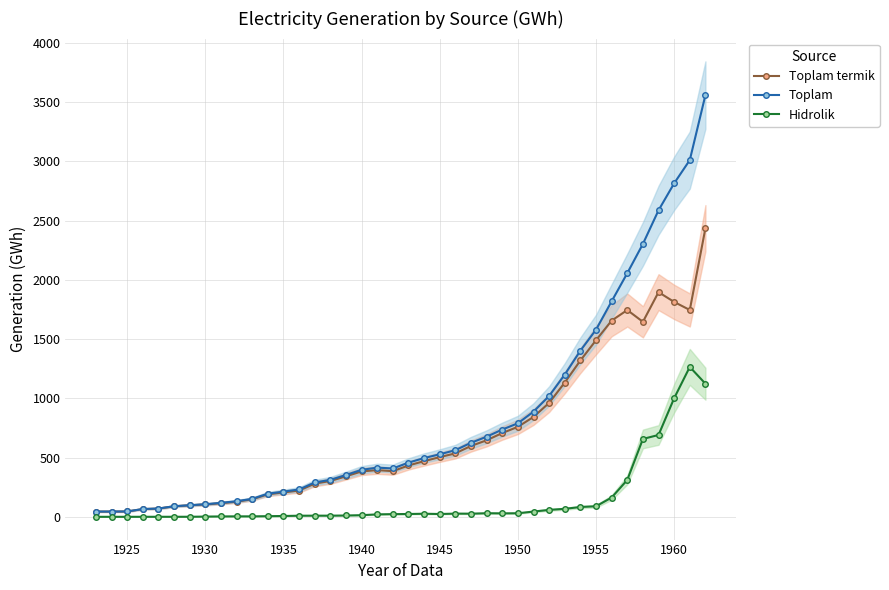

Rank the series by their maximum value, from highest to lowest.

Toplam, Toplam termik, Hidrolik